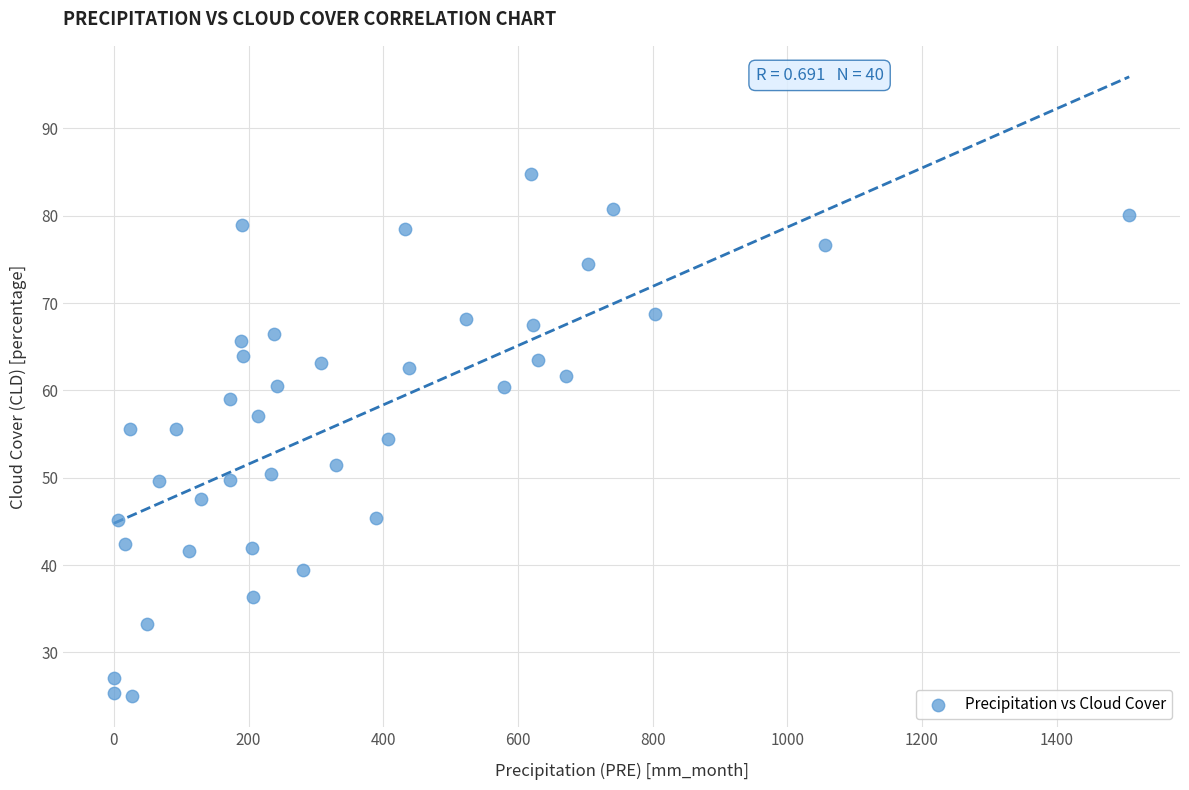

What is the range of X values (max minus min)?

1507.7